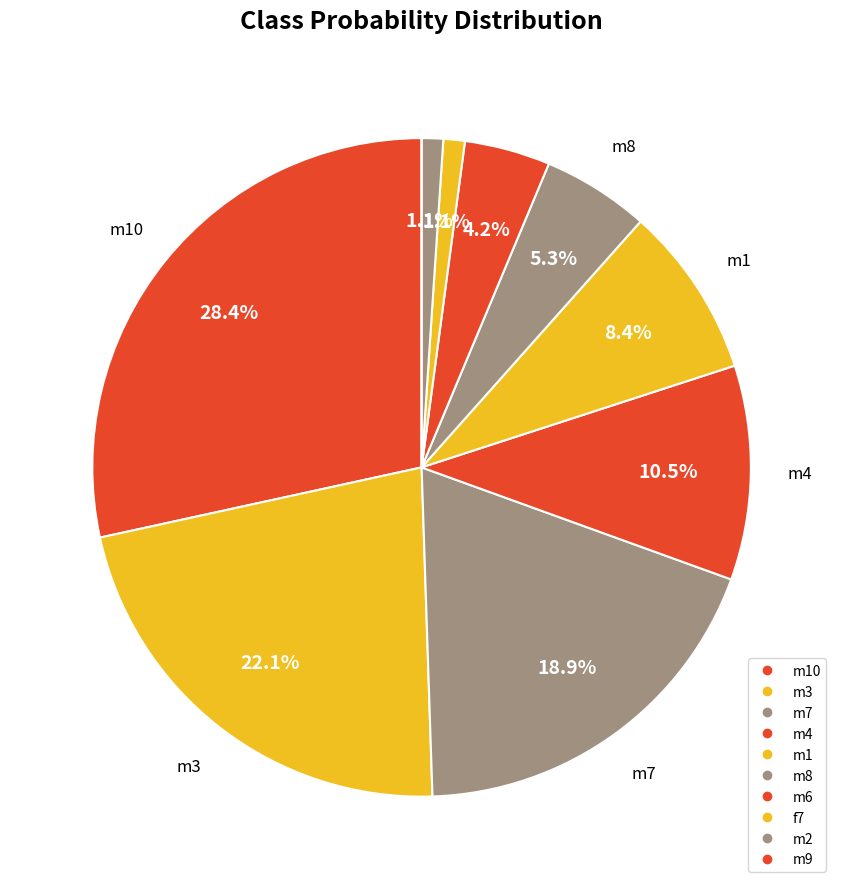

Which slice is the largest?

m10